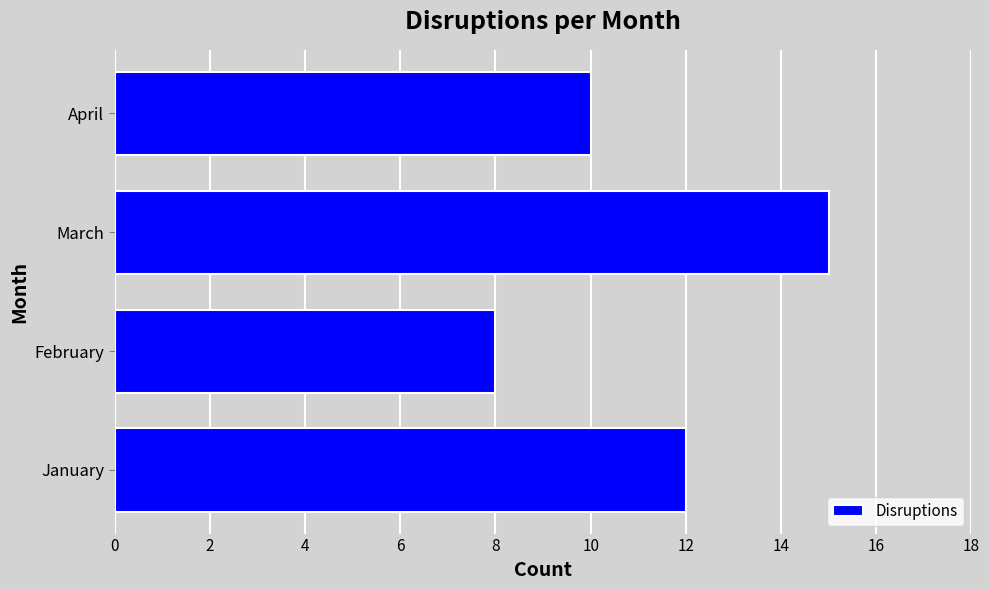

What is the sum of all values?

45